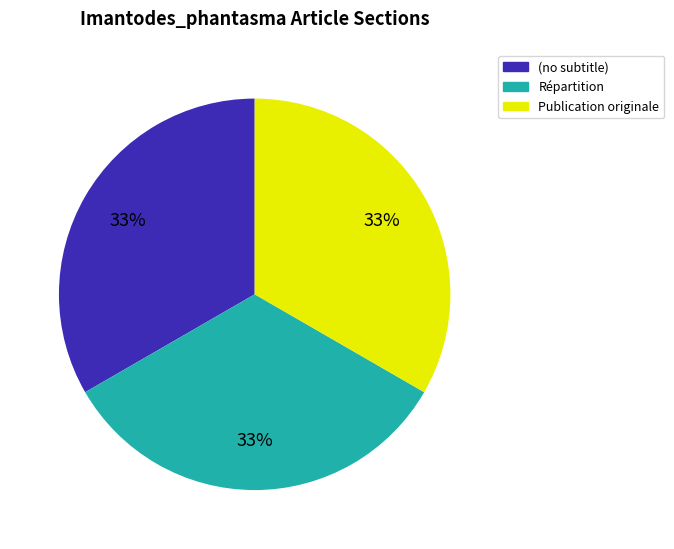

Combined, do (no subtitle) and Répartition account for over 50%?

Yes